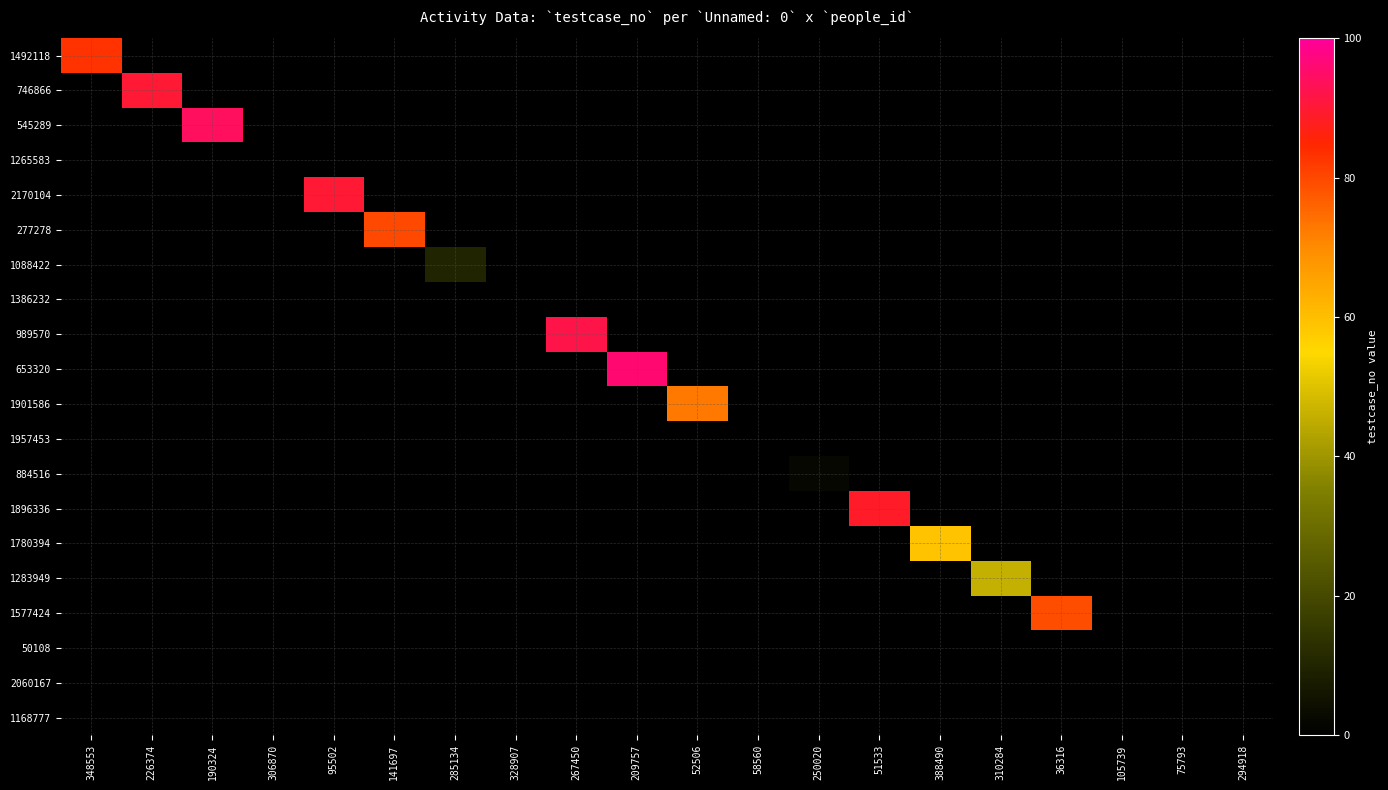

Which series has the largest total across all categories?

653320